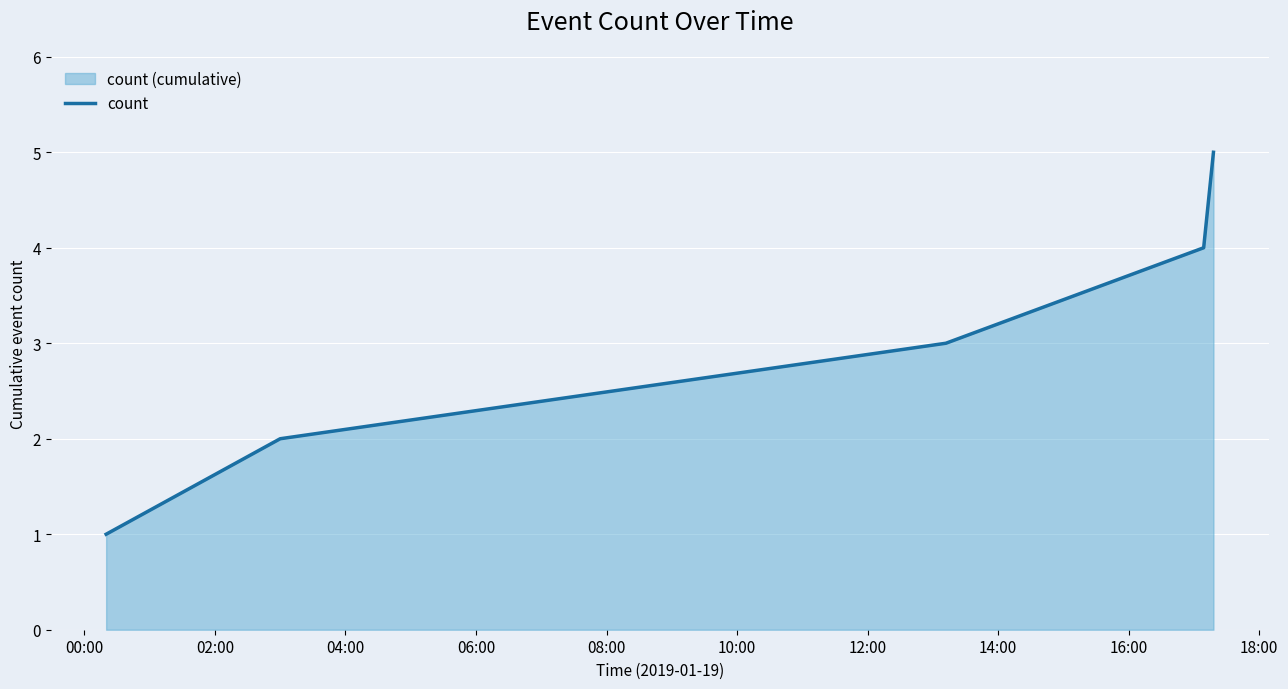

Does the chart display data point markers on the line(s)?

No